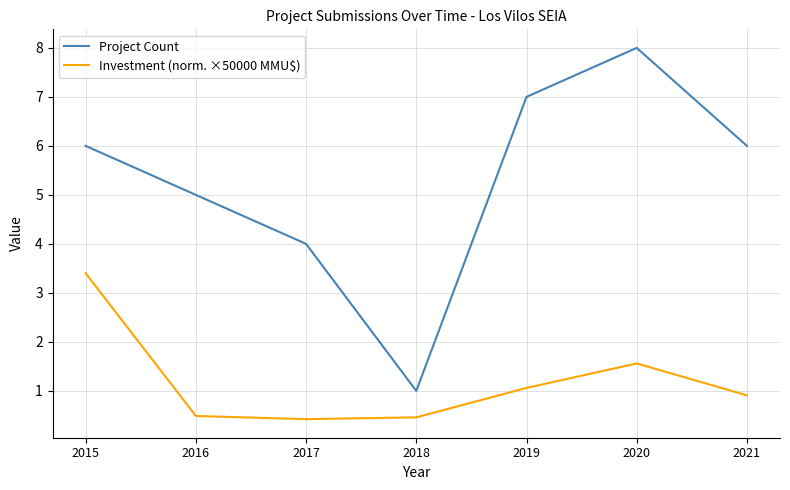

The Project Count series shows 11.8 at 2019. True or false?

False